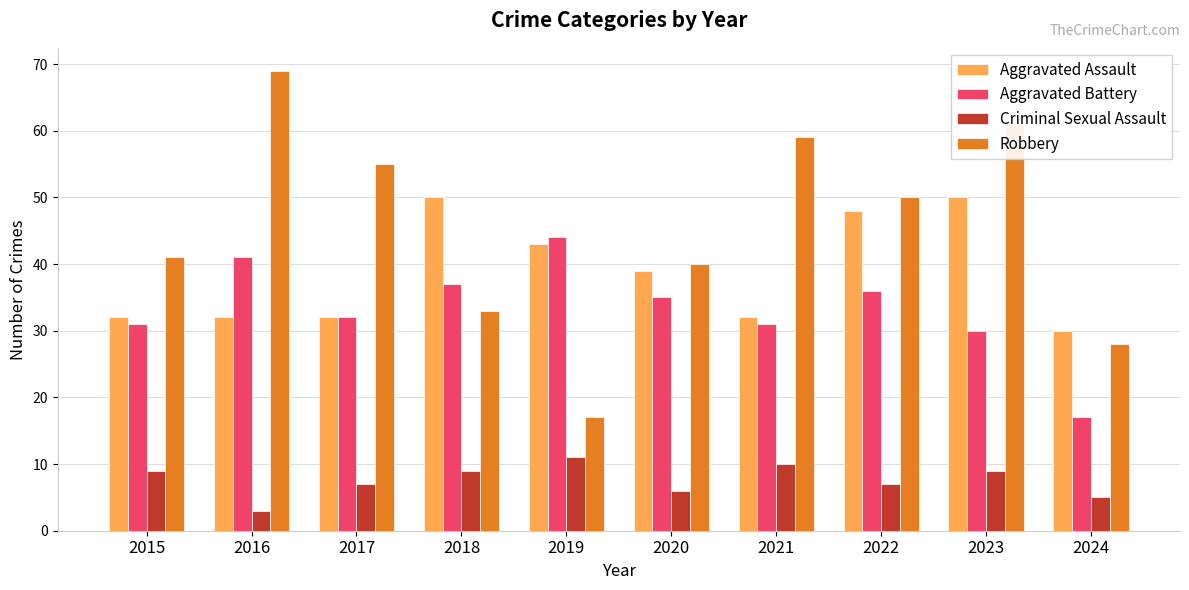

At which category is the sum across all series the highest?

2023